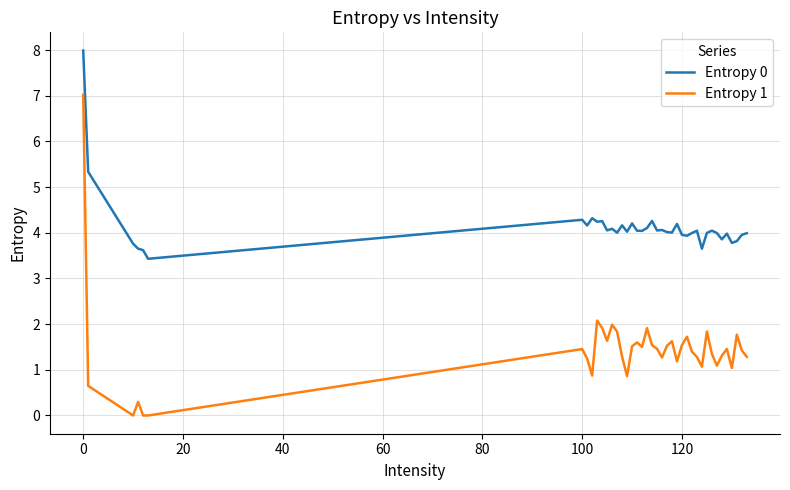

What is the highest value of the Entropy 1 series?

7.0